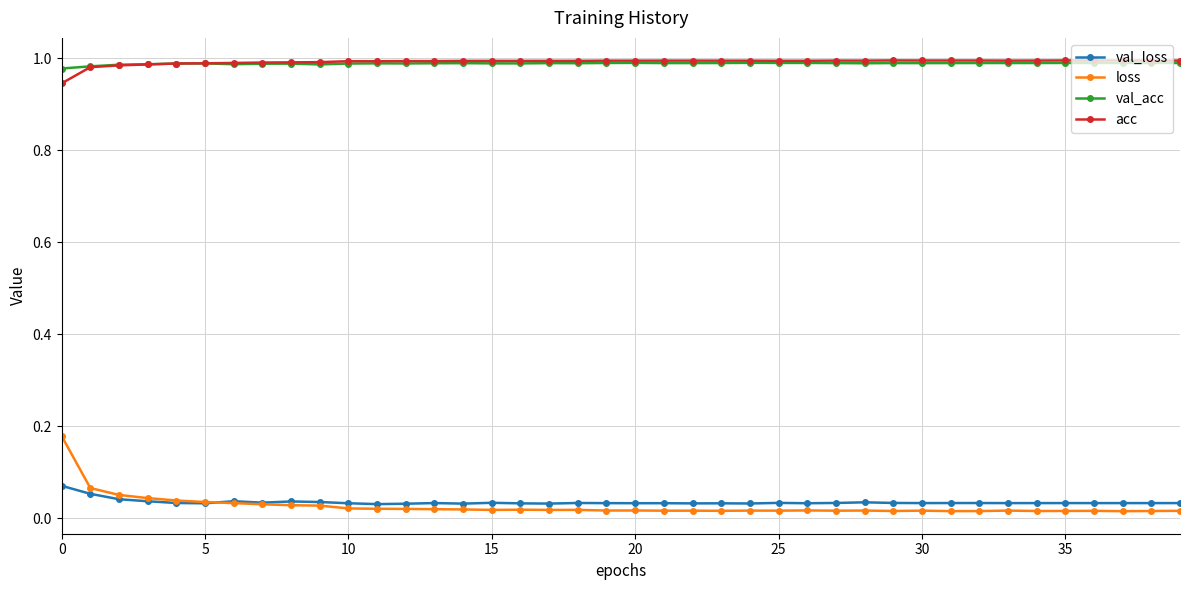

True or false: val_loss has more than 2 interior local peaks.

True